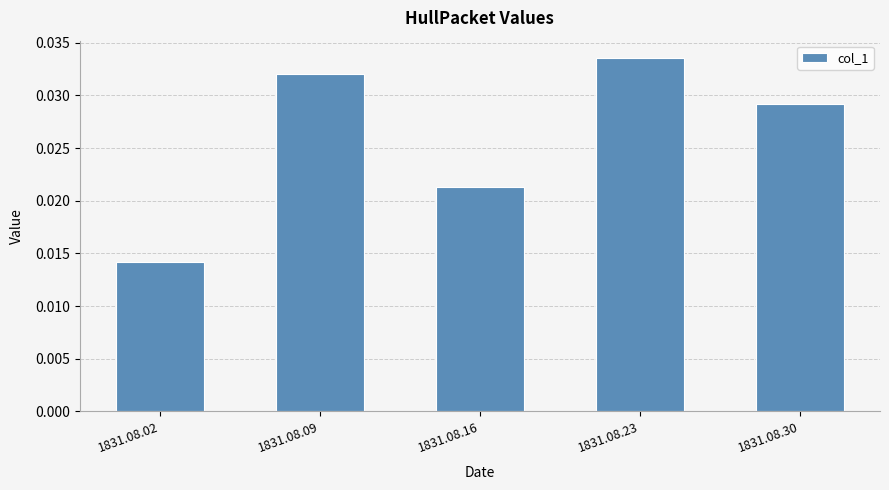

Count the values in the range 0 to 1.

5